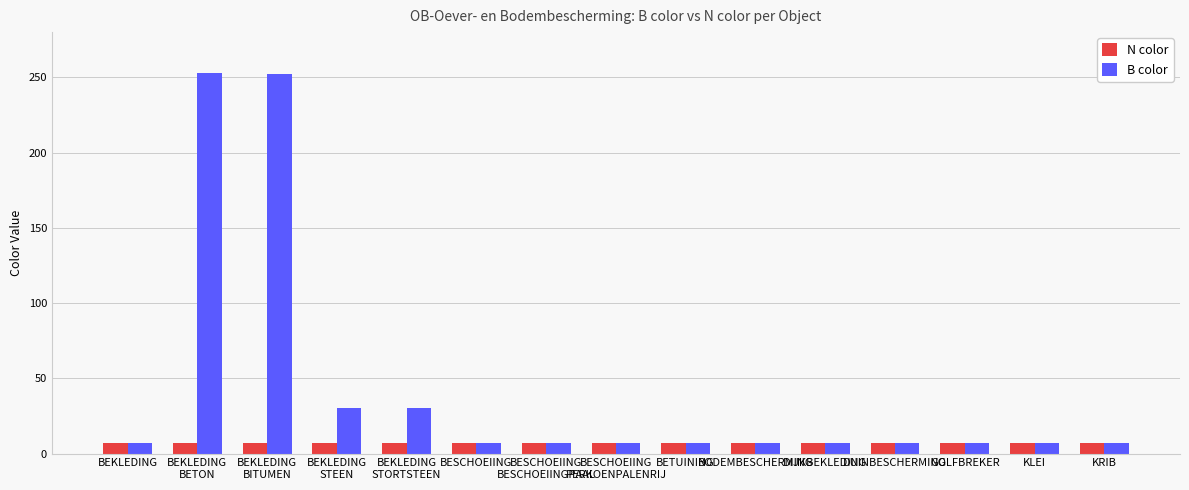

Which series has the largest total across all categories?

B color